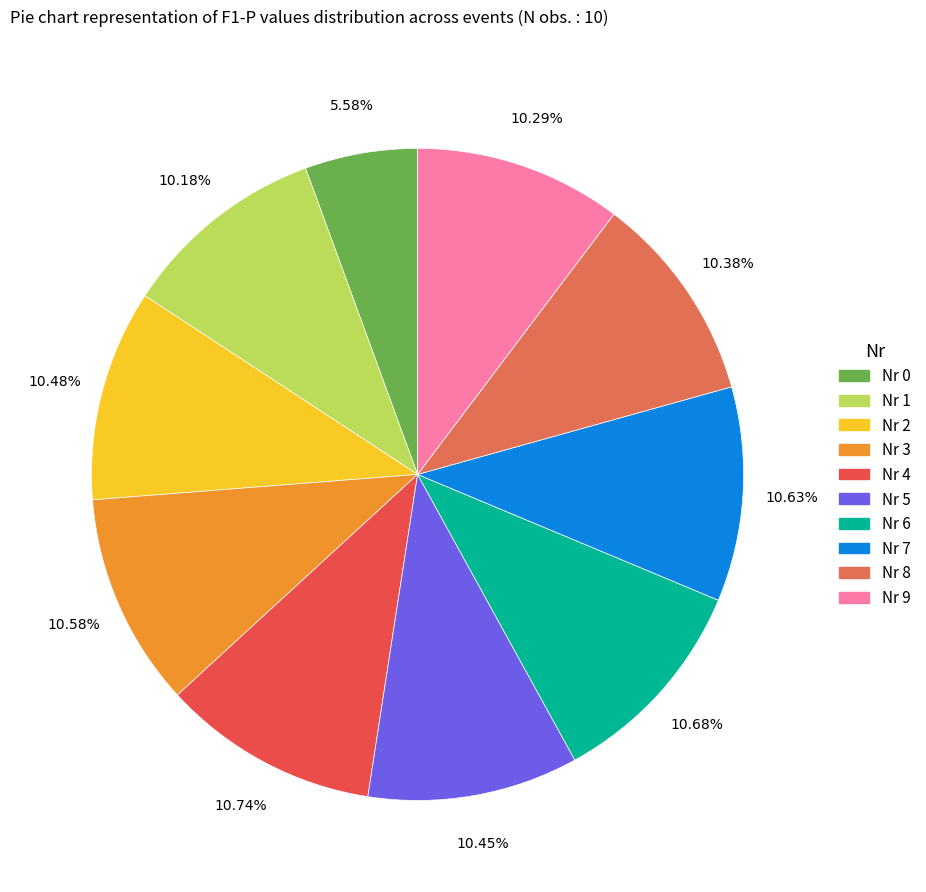

Which category has the biggest portion of the pie?

4